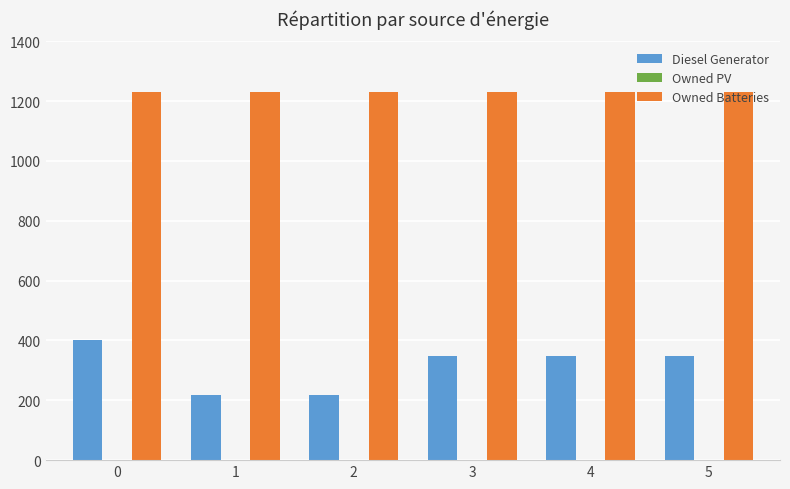

Is the value of Owned Batteries at 5 greater than the value of Diesel Generator at 0?

Yes